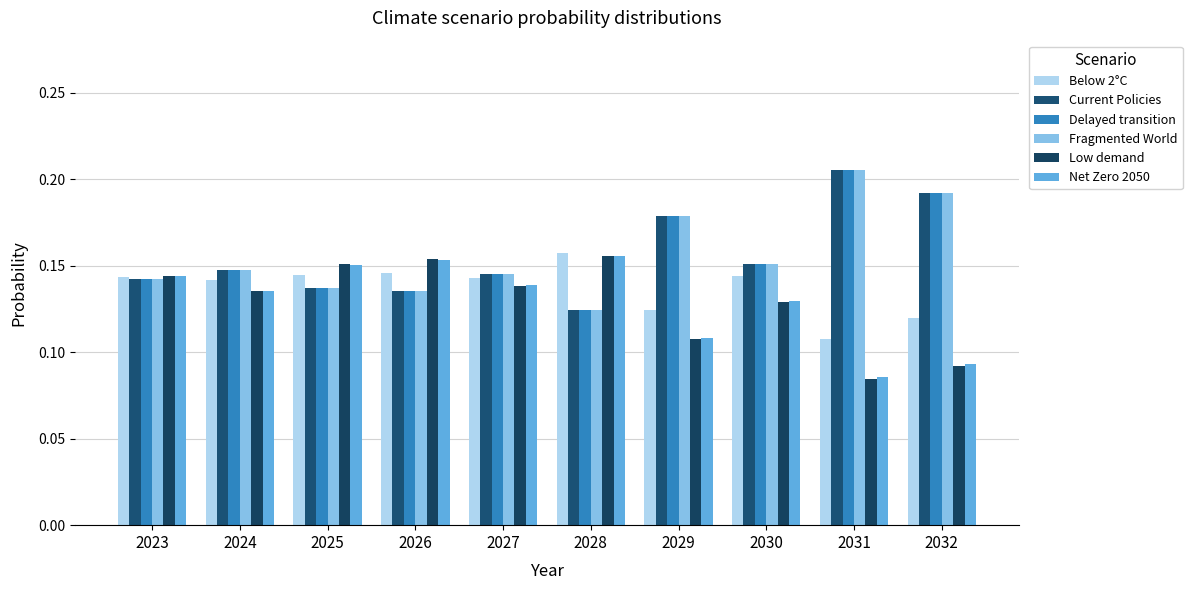

How many bars are there in each group?

6